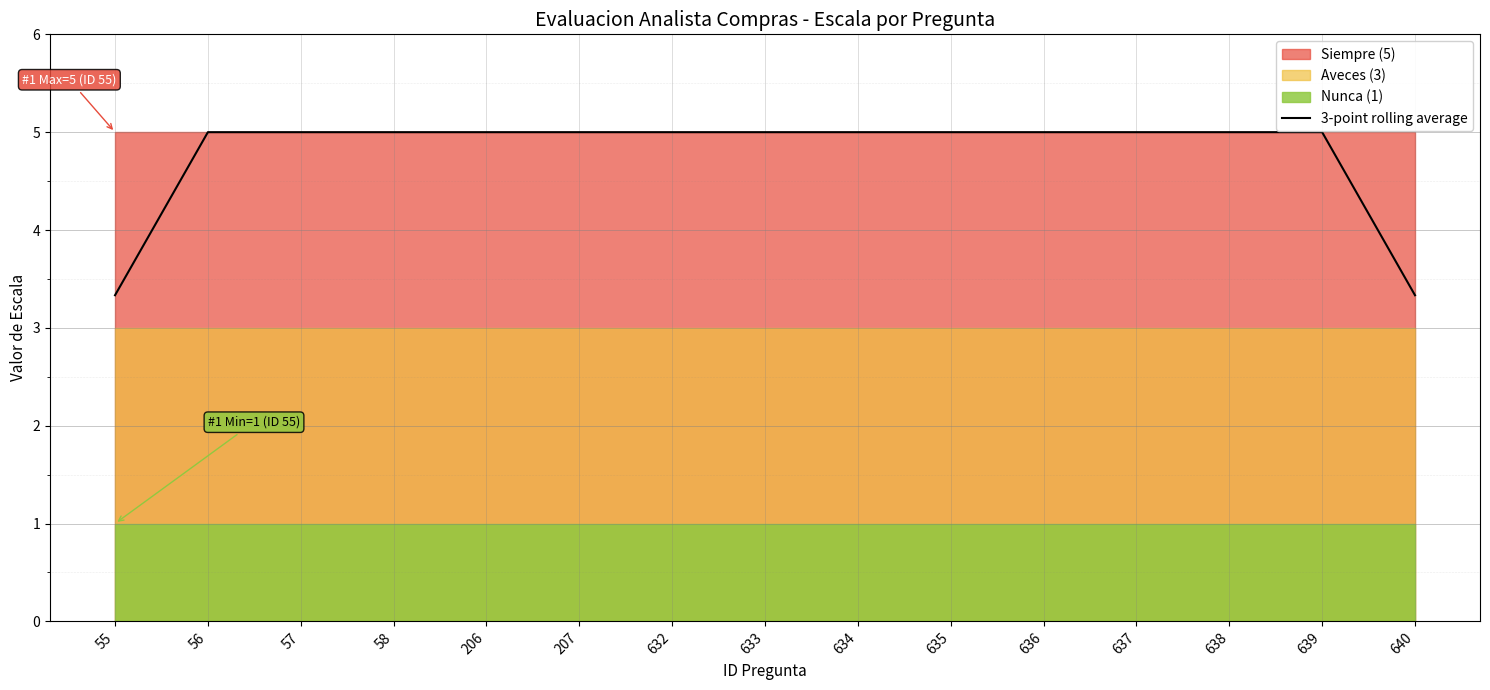

The chart shows a value of 5.0 at 57. True or false?

True